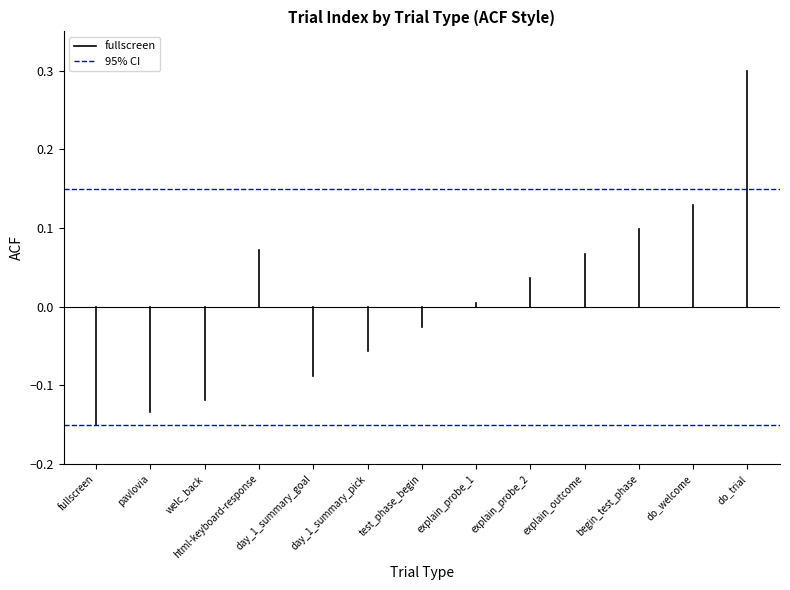

Is this an area chart (filled region under the line)?

No